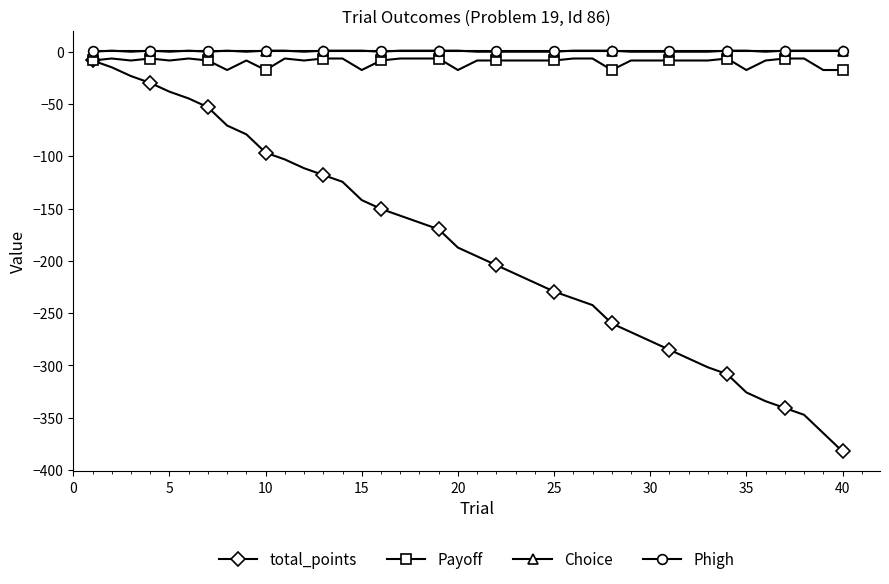

What is the smallest value displayed?

-382.2